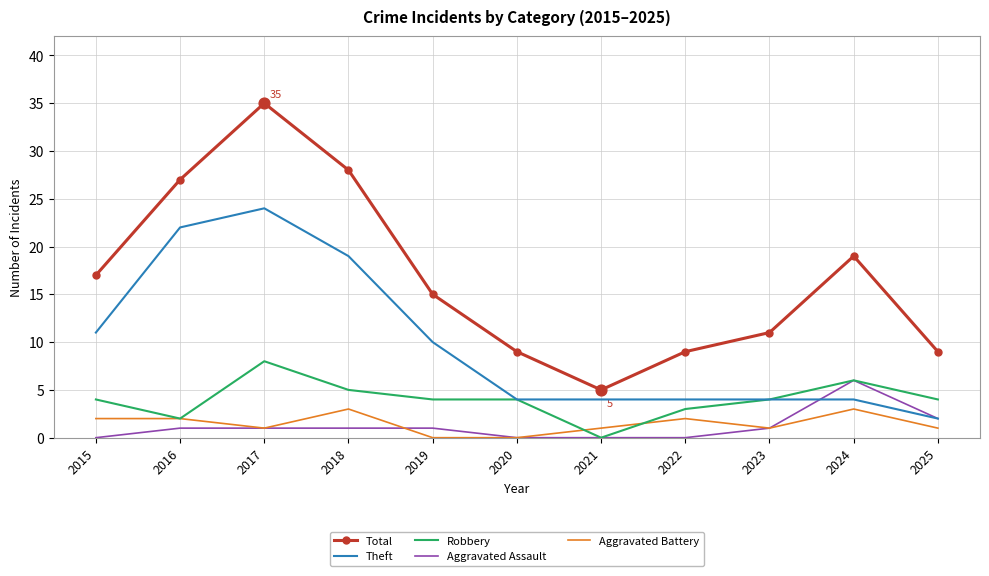

Is the value of Total at 2024 greater than the value of Theft at 2015?

Yes